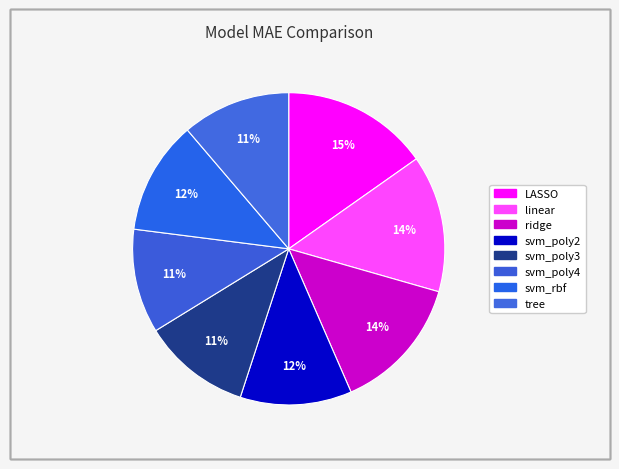

Is the sum of linear and svm_poly4 greater than half?

No